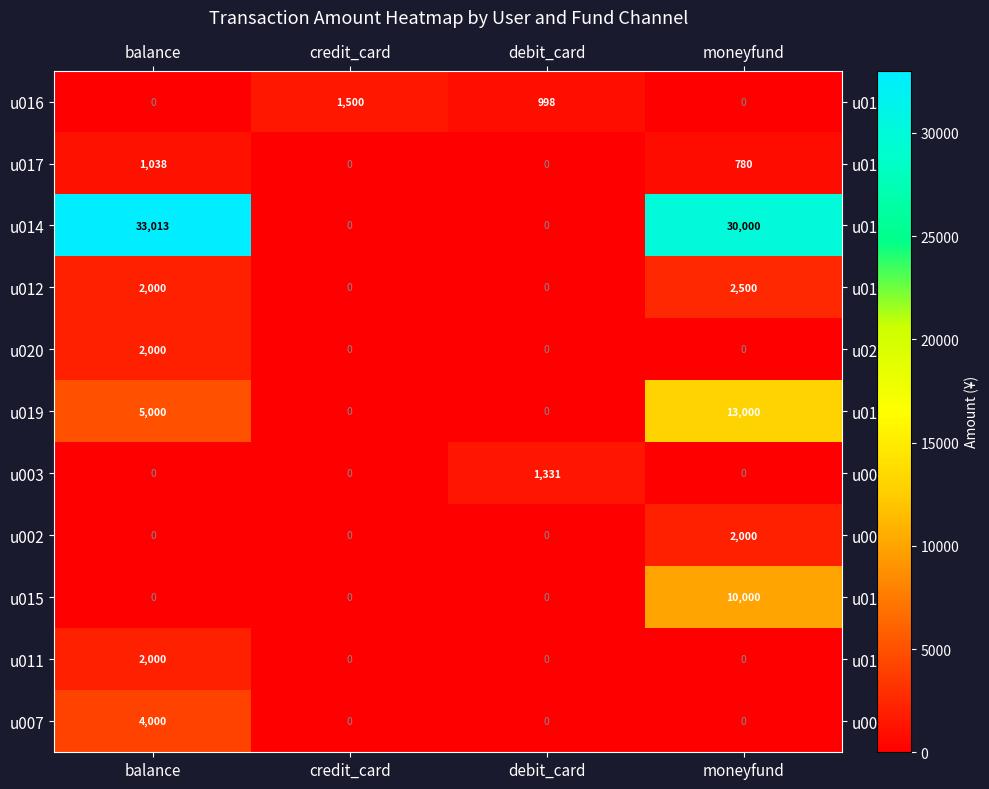

The value of u017 at moneyfund is 780. True or false?

True